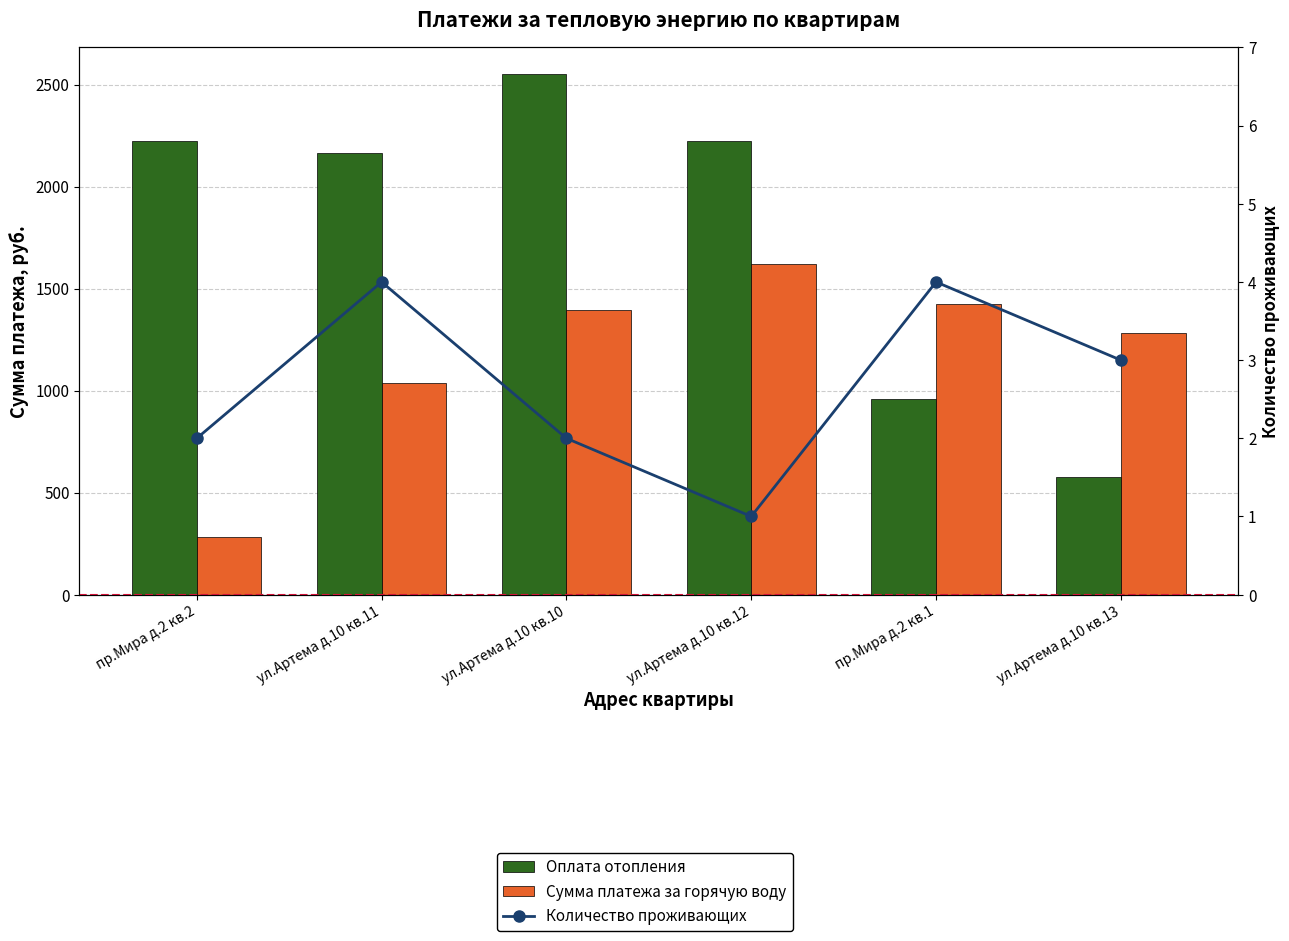

Does the chart contain any negative values?

No